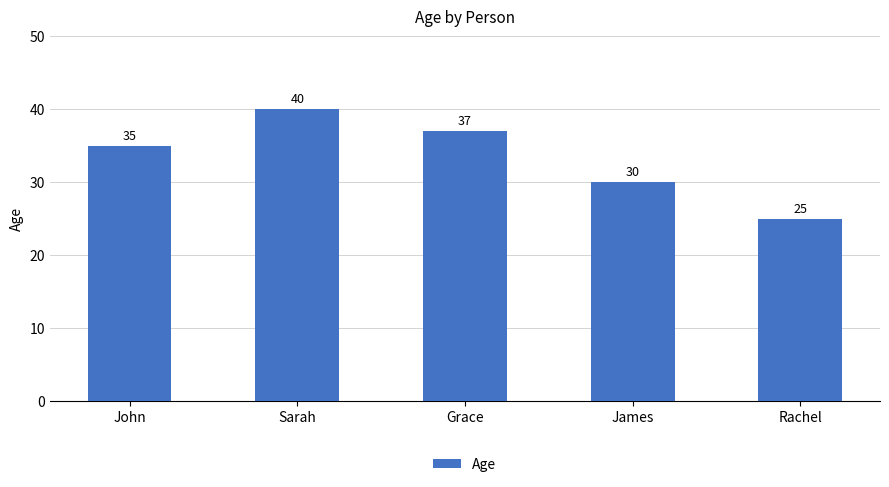

What position from the right is Grace?

3